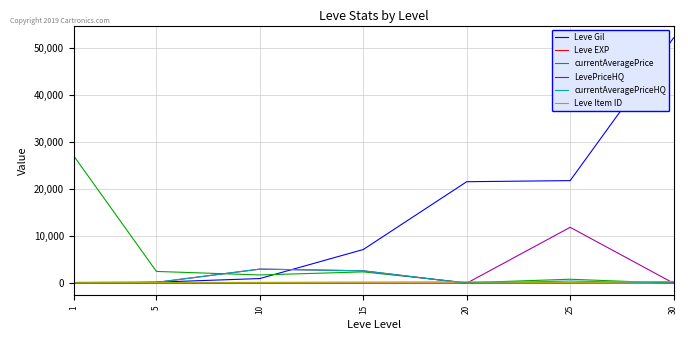

True or false: Leve Gil and currentAveragePrice cross at least once.

True